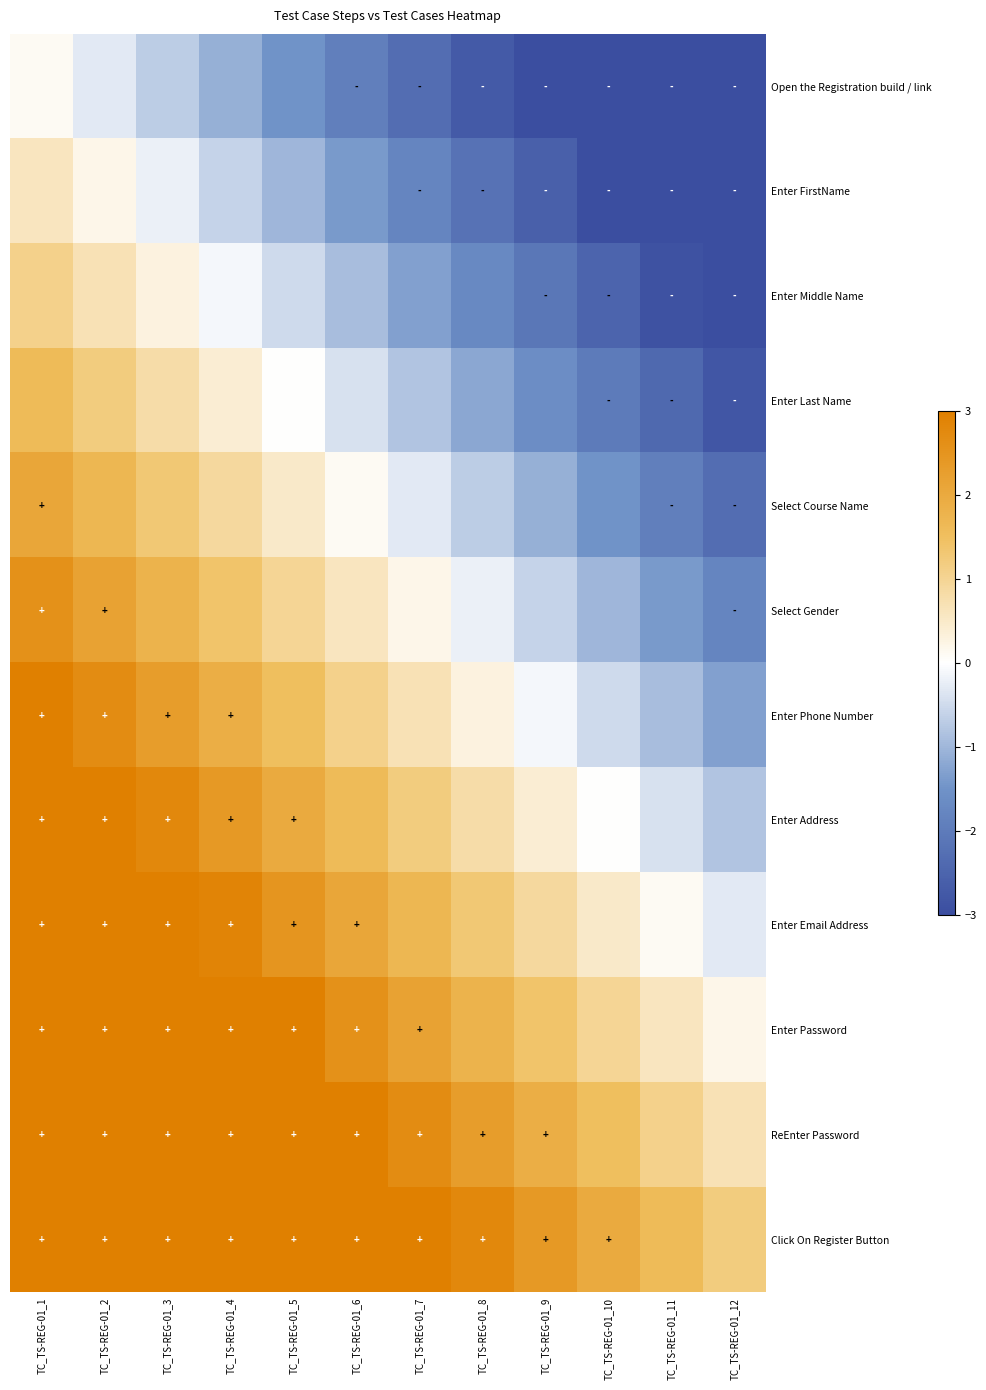

Which has a higher value, TC_TS-REG-01_7 or TC_TS-REG-01_10?

TC_TS-REG-01_7